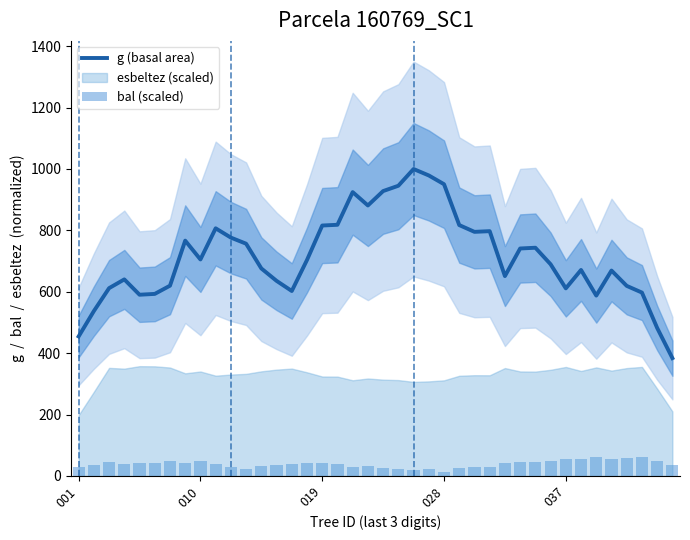

Which series has the largest total across all categories?

g (basal area)